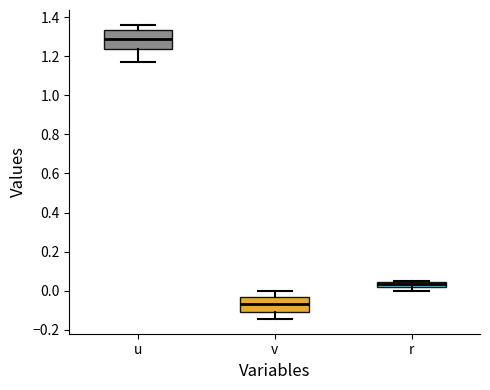

Which box is the tallest, from its lower edge to its upper edge?

u